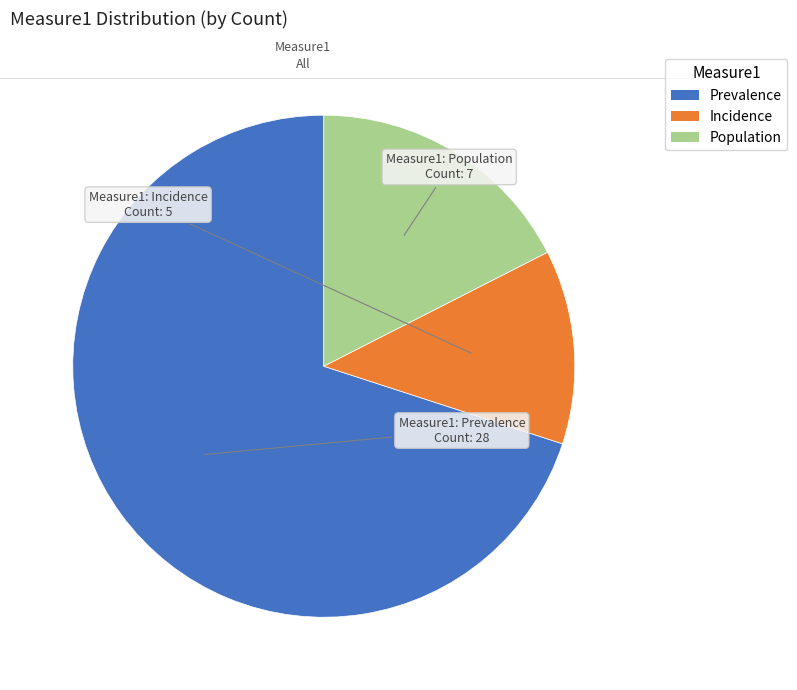

Which has a higher value, Incidence or Population?

Population